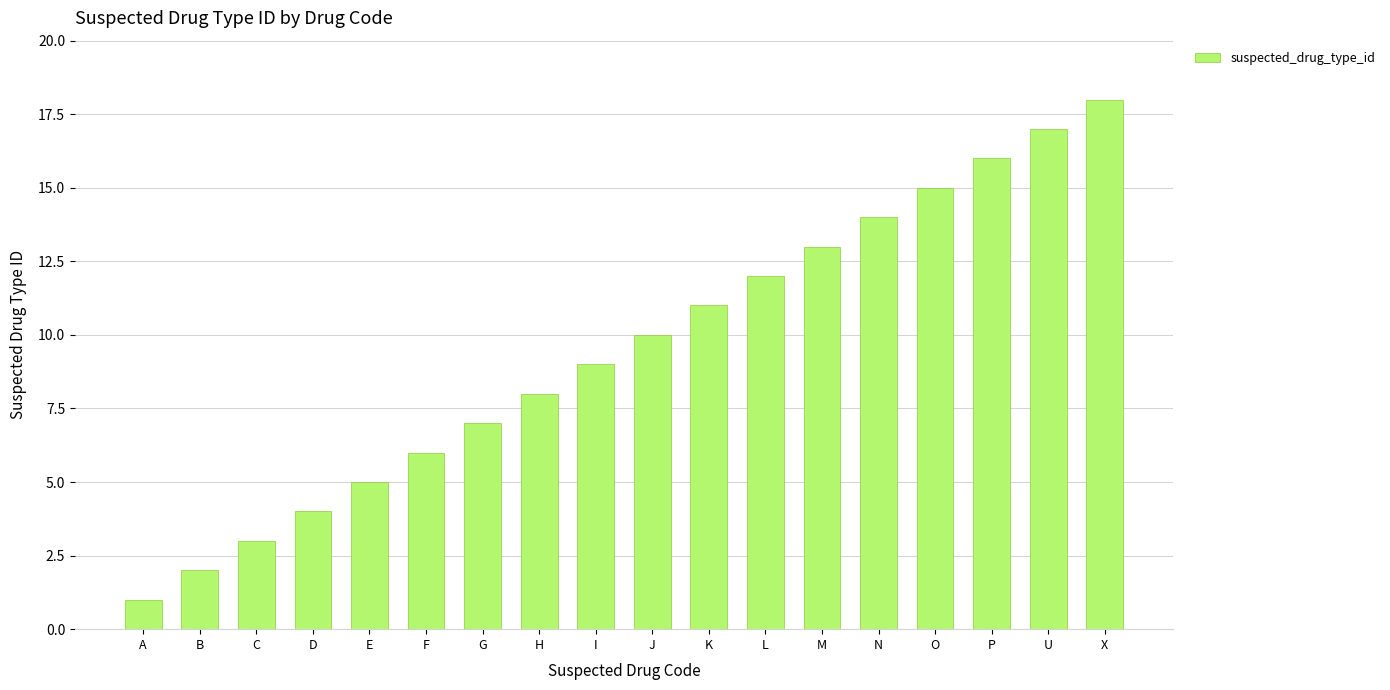

What position from the right is U?

2